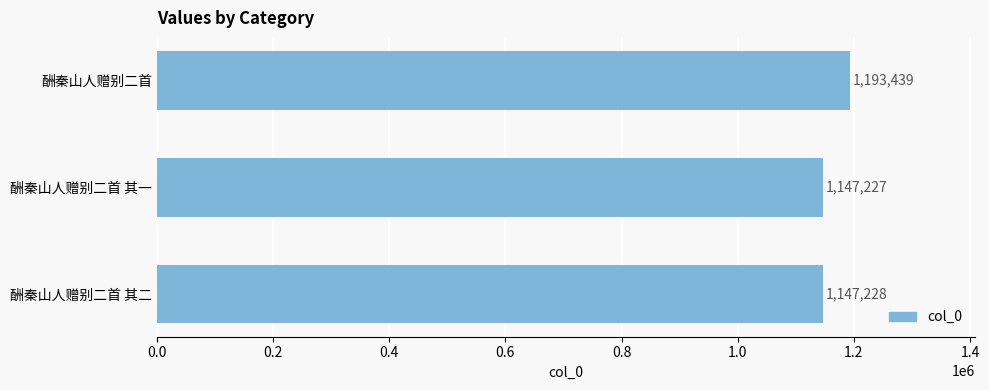

Rank the categories by value from lowest to highest.

酬秦山人赠别二首 其一, 酬秦山人赠别二首 其二, 酬秦山人赠别二首